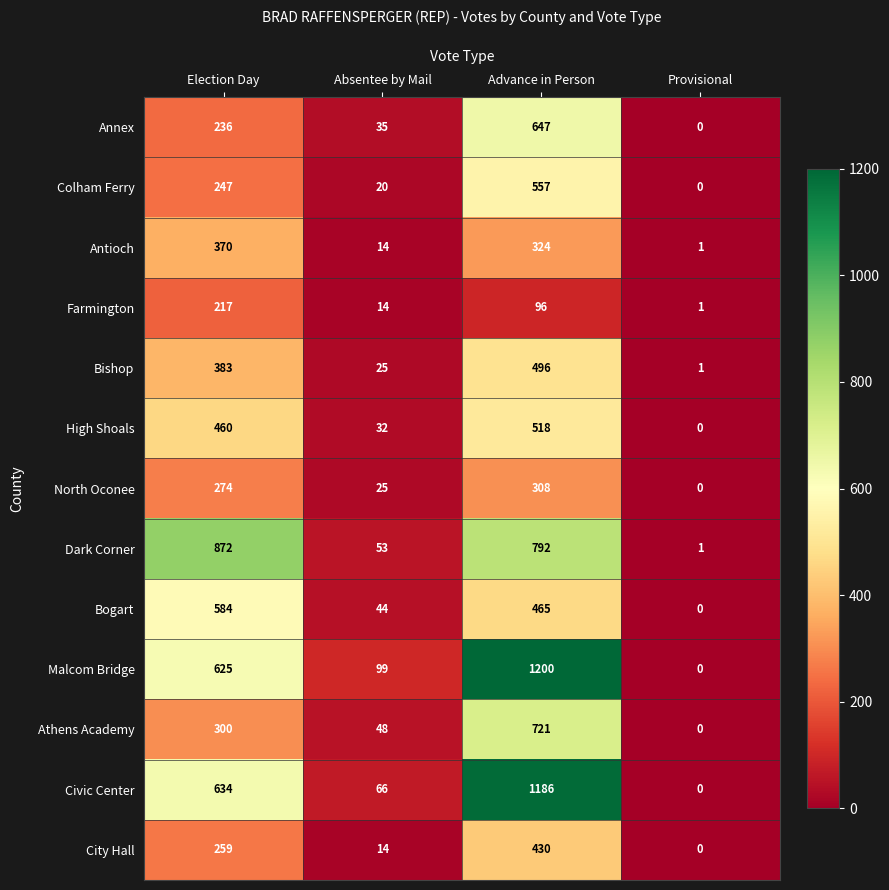

What is the average value of the Malcom Bridge series?

481